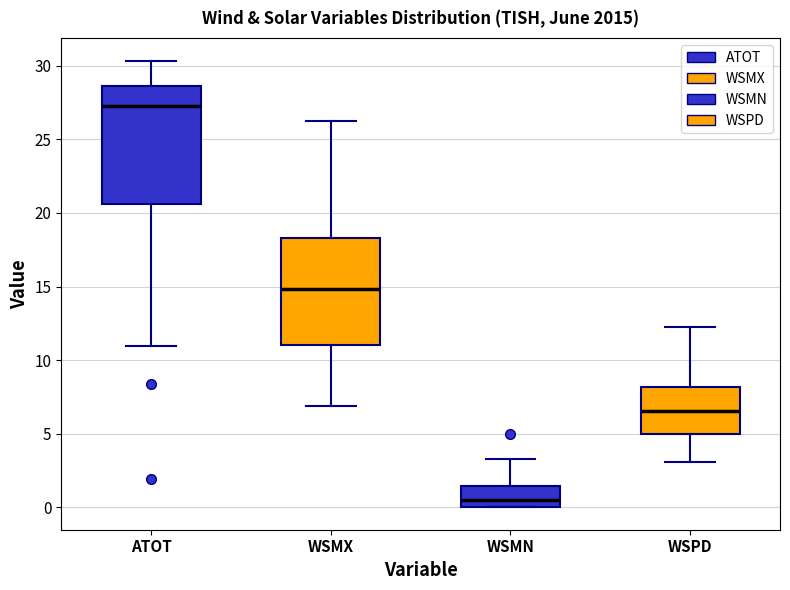

Reading left to right, read every box against the y-axis: the position of its median line, the range the box covers, and the ends of its whiskers. The values are not printed on the chart, so give them approximately, as read against the axis.

ATOT: median 27.5, box 20.5 to 28.5, whiskers 11.0 to 30.5
WSMX: median 15.0, box 11.0 to 18.5, whiskers 7.0 to 26.5
WSMN: median 0.5, box 0.0 to 1.5, whiskers 0.0 to 3.5
WSPD: median 6.5, box 5.0 to 8.0, whiskers 3.0 to 12.5